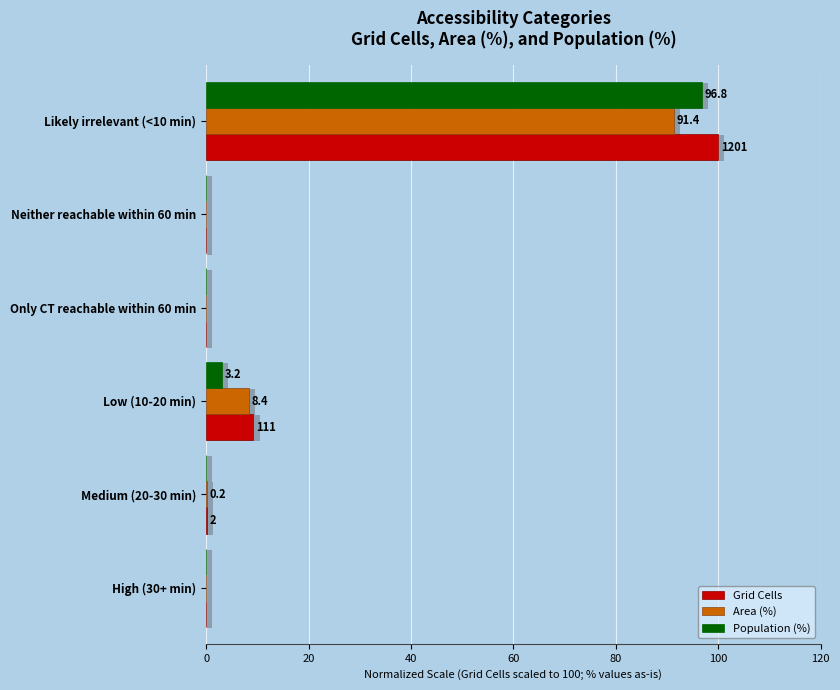

Between Medium (20-30 min) and Low (10-20 min), which series saw the biggest shift?

Grid Cells